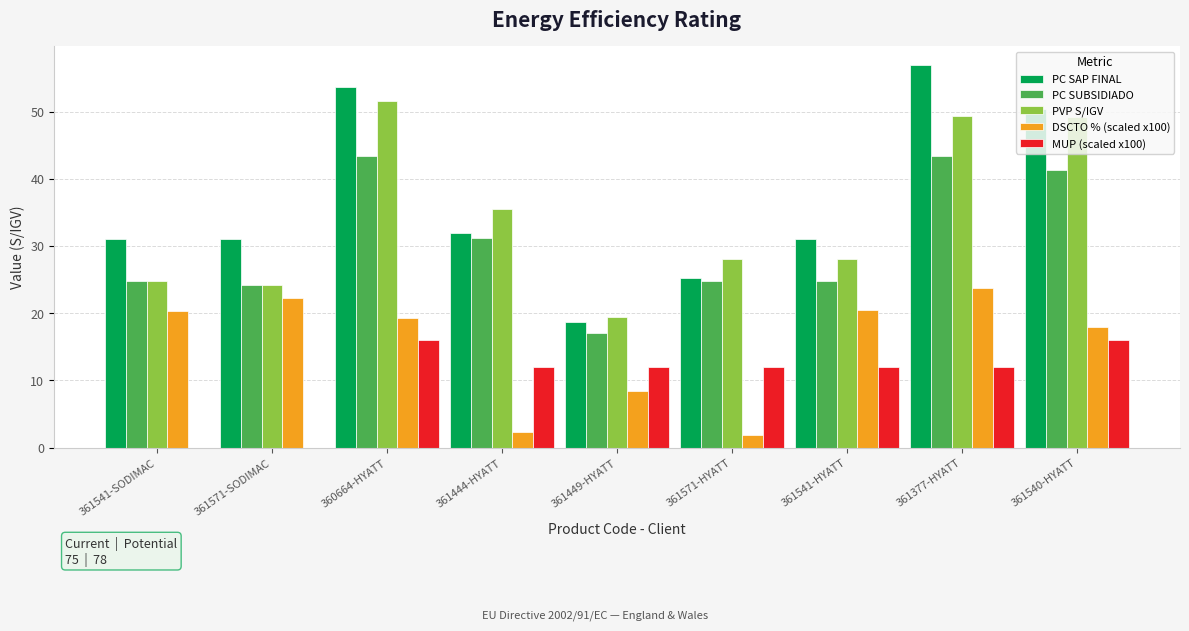

Which label corresponds to the largest value in the chart?

361377-HYATT